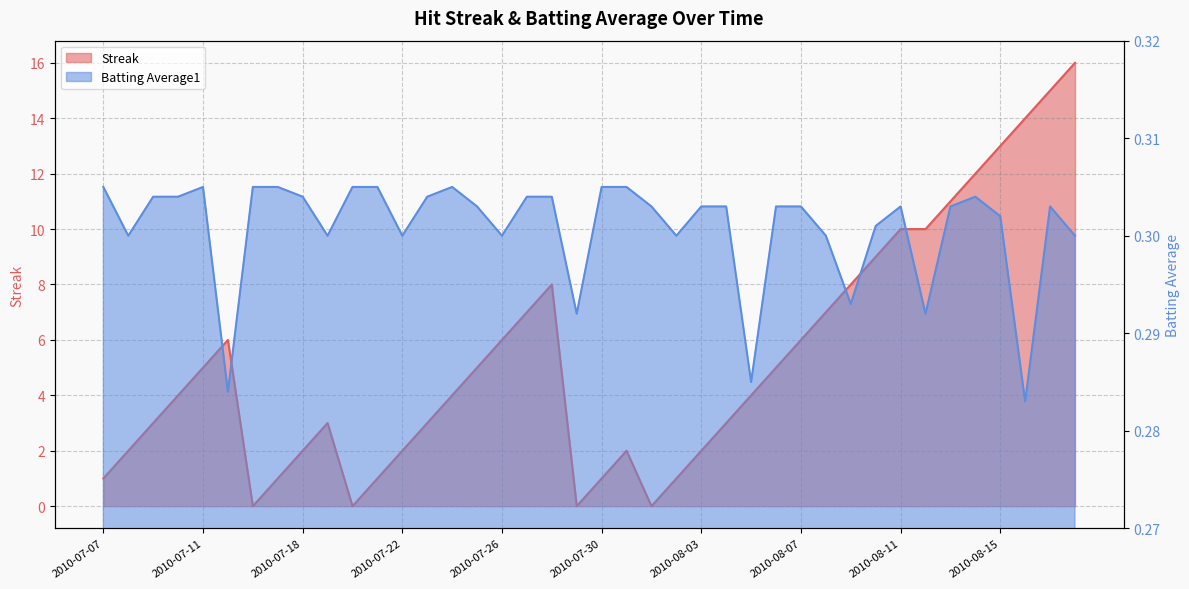

List the series in order of their overall mean, lowest first.

Batting Average1, Streak